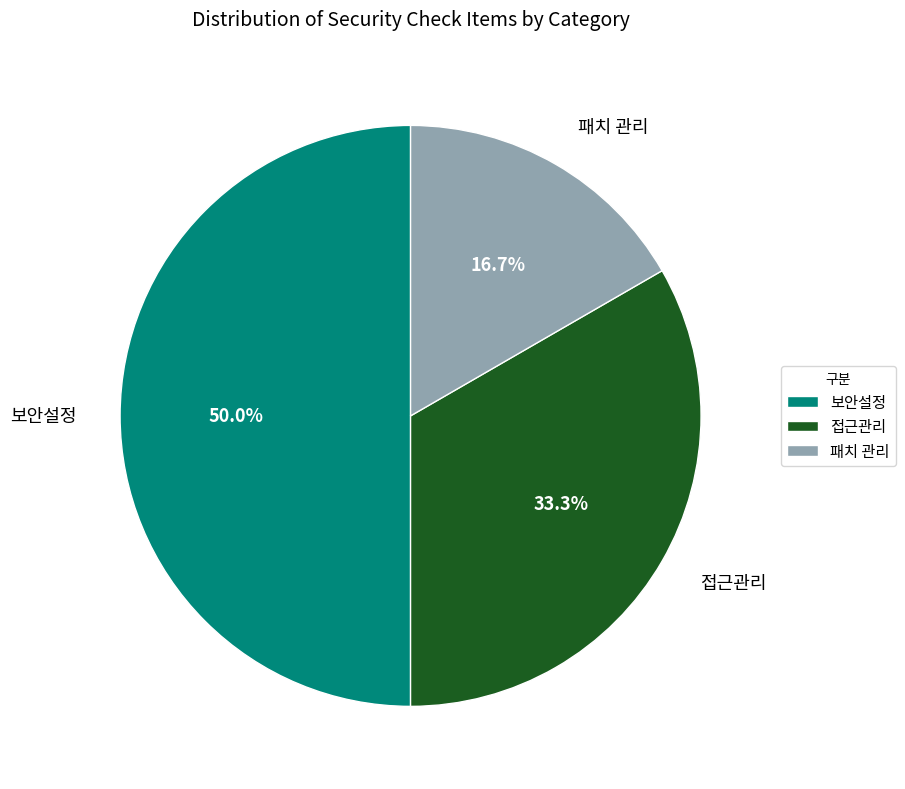

What is the smallest slice in the pie chart?

패치 관리